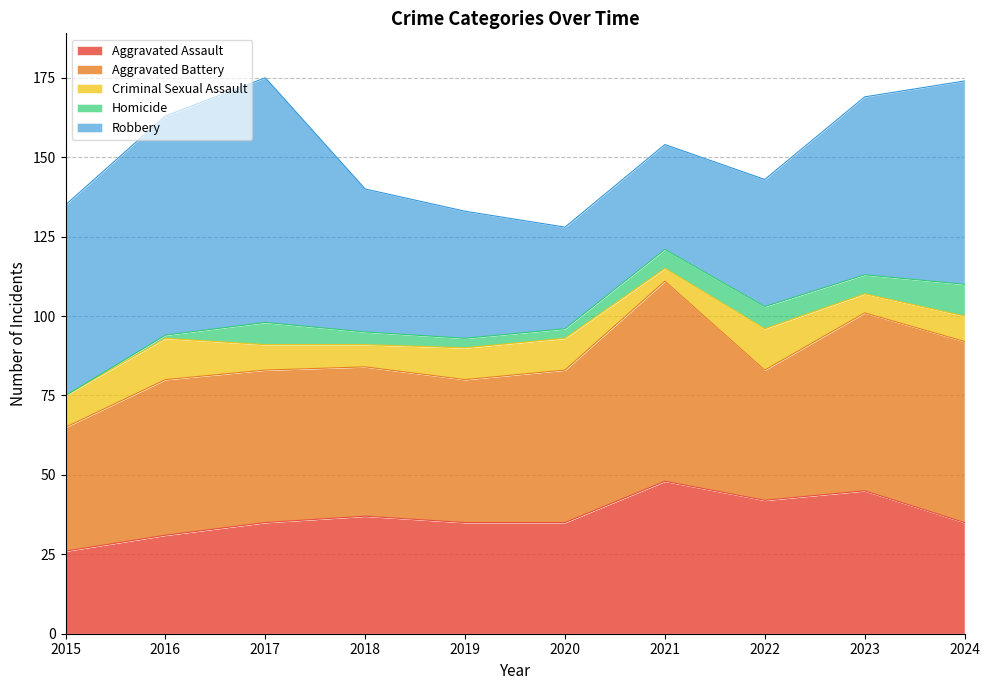

What is the approximate value of Robbery at 2021?

33